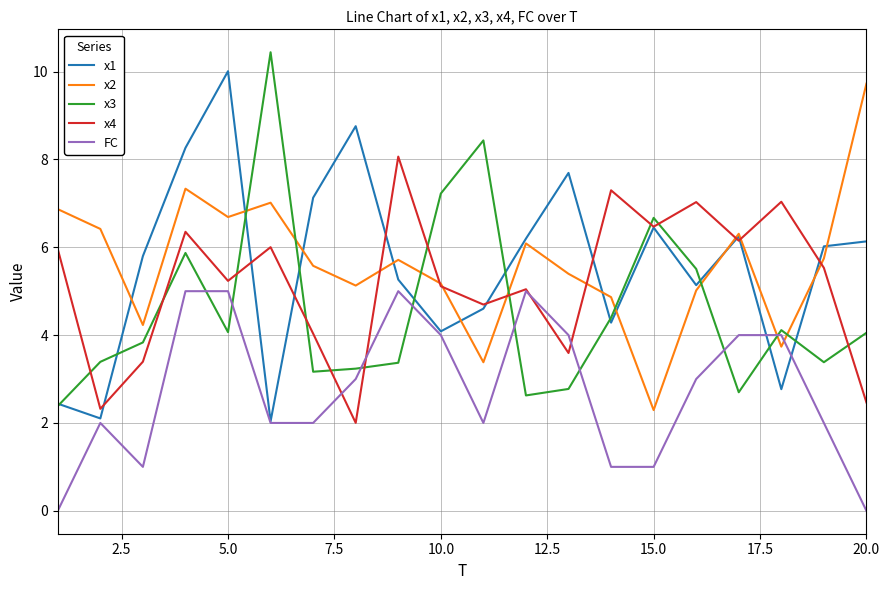

What is the maximum value shown in the chart?

10.4